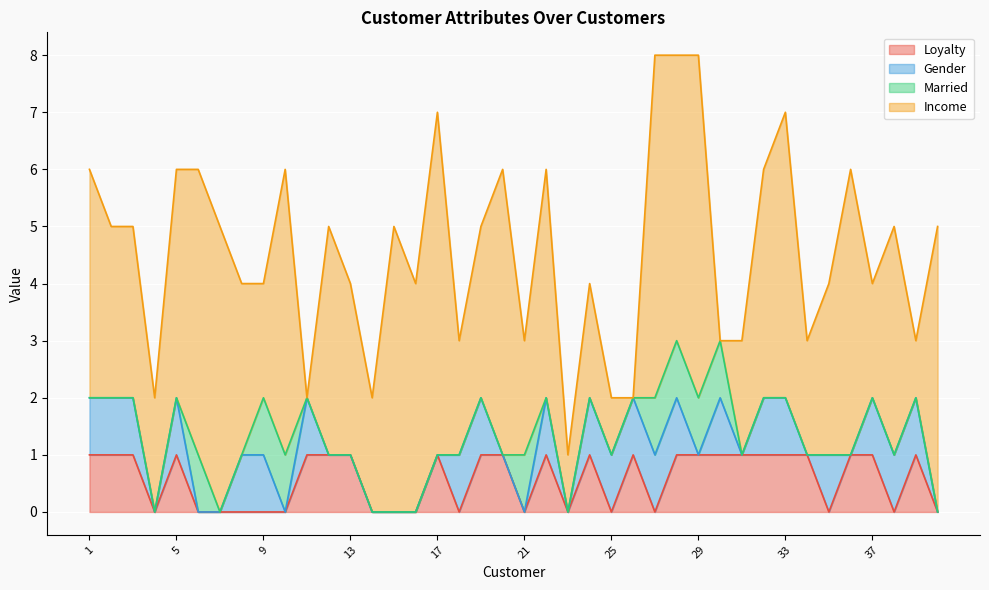

Is the value of Married at 38 greater than the value of Loyalty at 34?

No